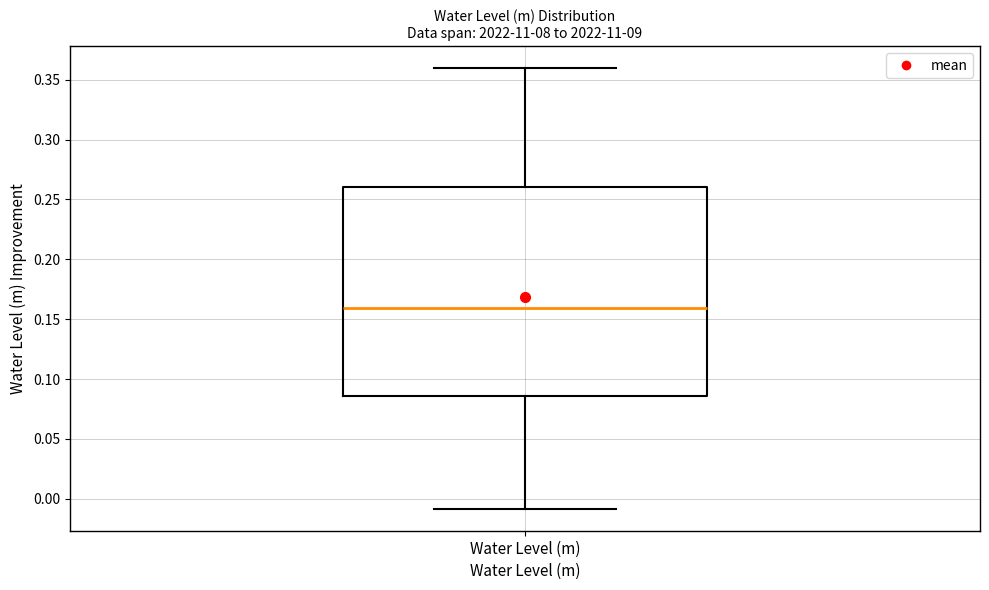

Read this box plot against the y-axis: the position of the median line, the range covered by the box, and the ends of both whiskers. The values are not printed on the chart, so give them approximately, as read against the axis.

median 0.160, box 0.085 to 0.260, whiskers -0.010 to 0.360